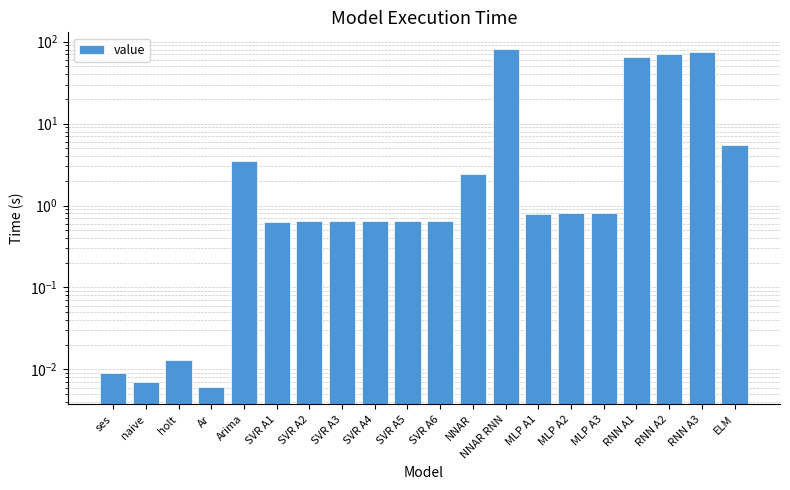

What is the label of the 17th bar from the left?

RNN A1